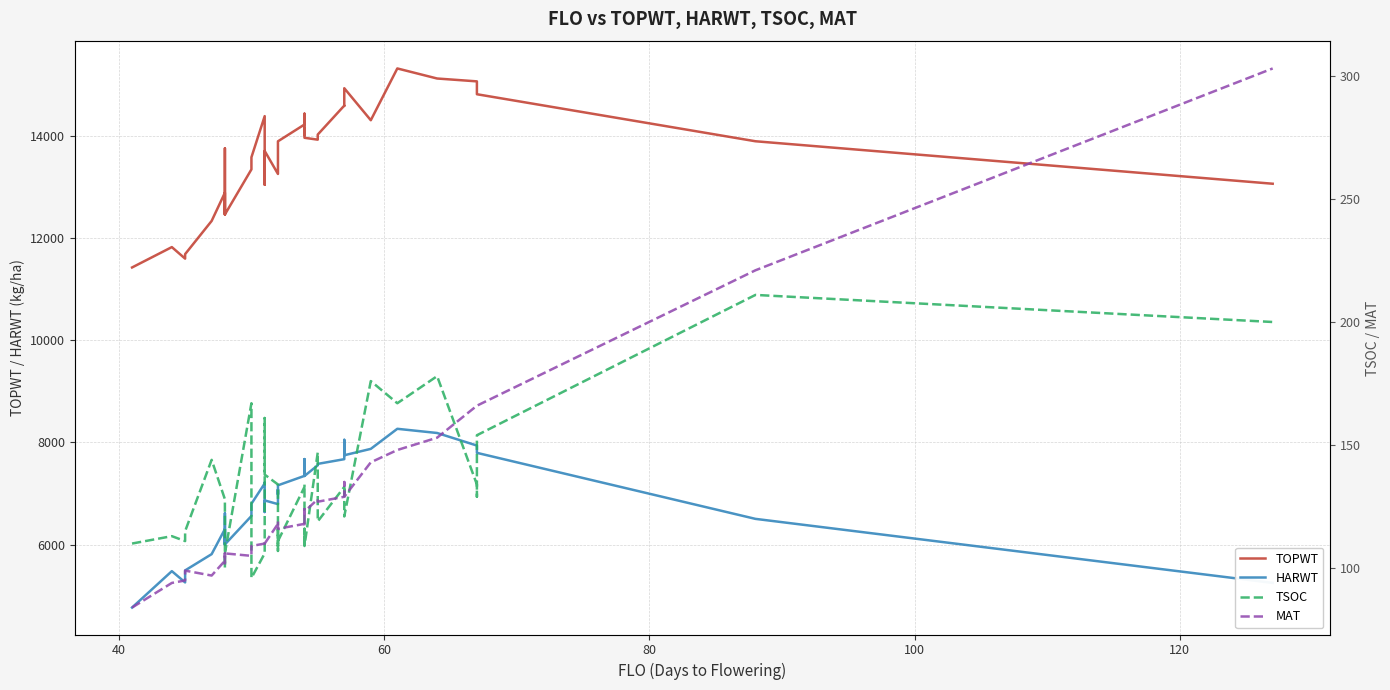

Is this an area chart (filled region under the line)?

No